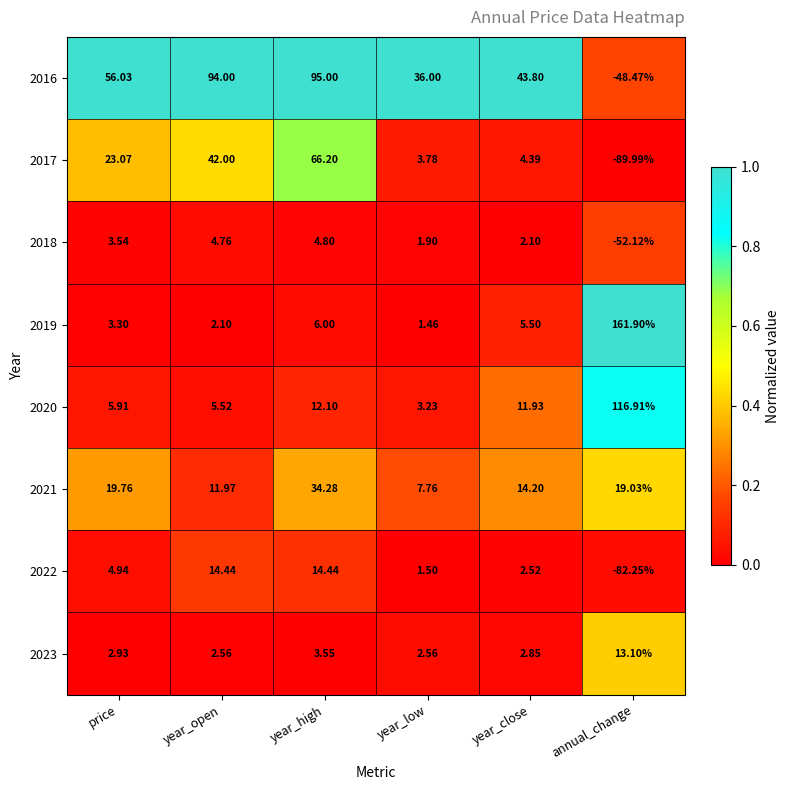

Which series has the widest spread of values?

2019